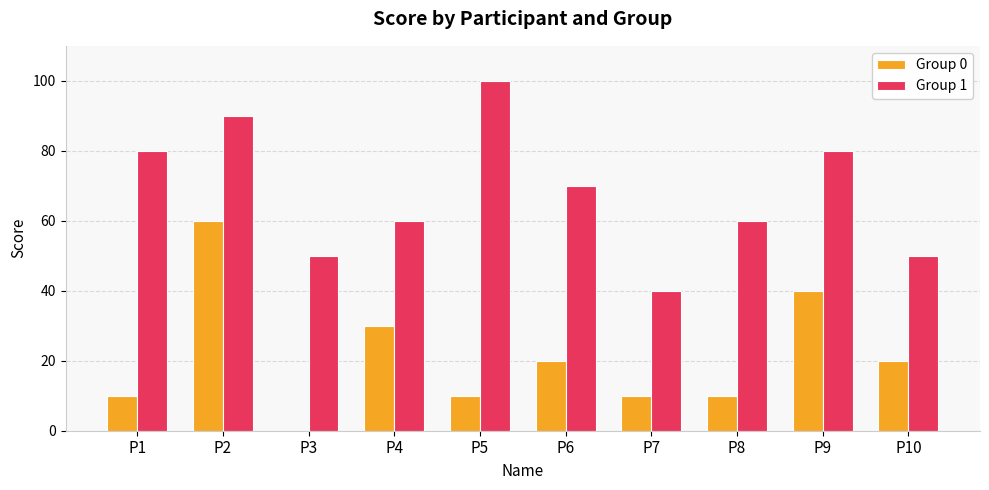

What is the difference between the Group 0 values at P2 and P7?

50